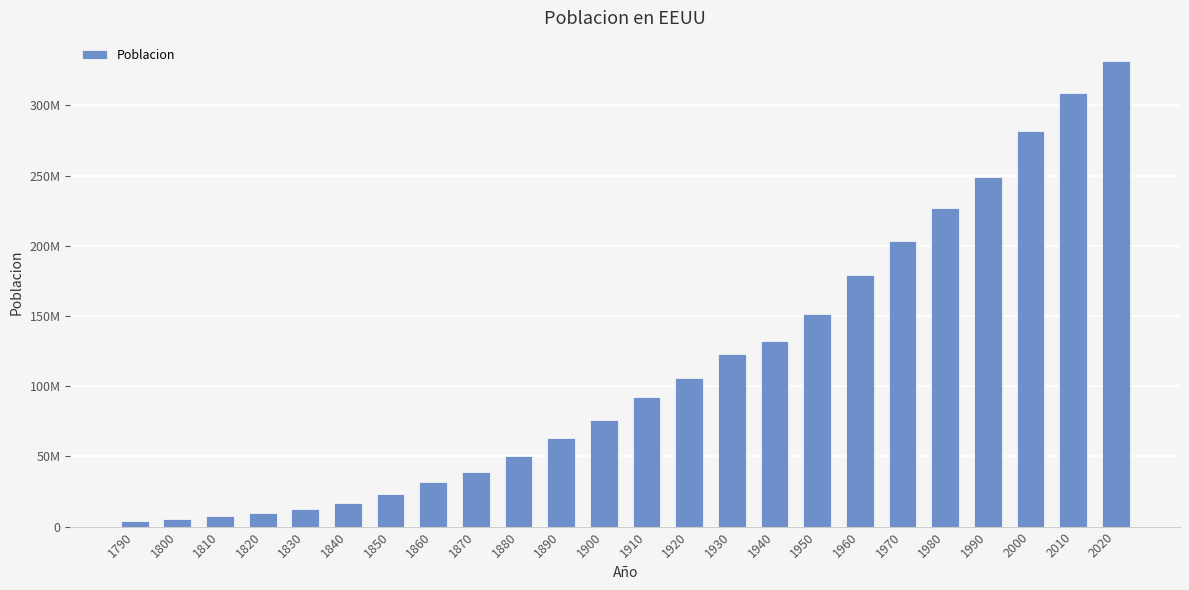

Where is the data nearest to the value 167689247?

1960